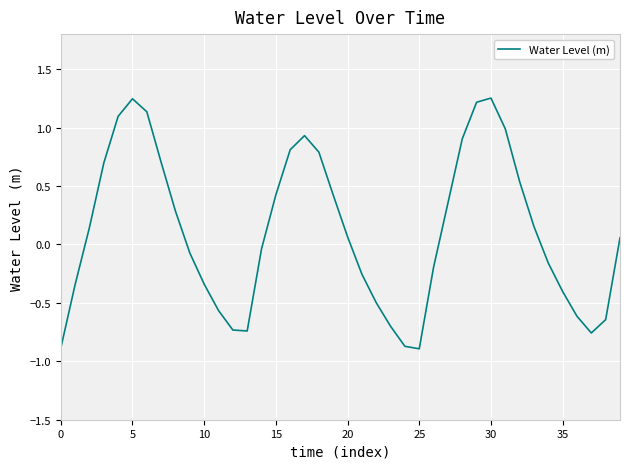

What is the difference between the maximum and minimum values?

2.1